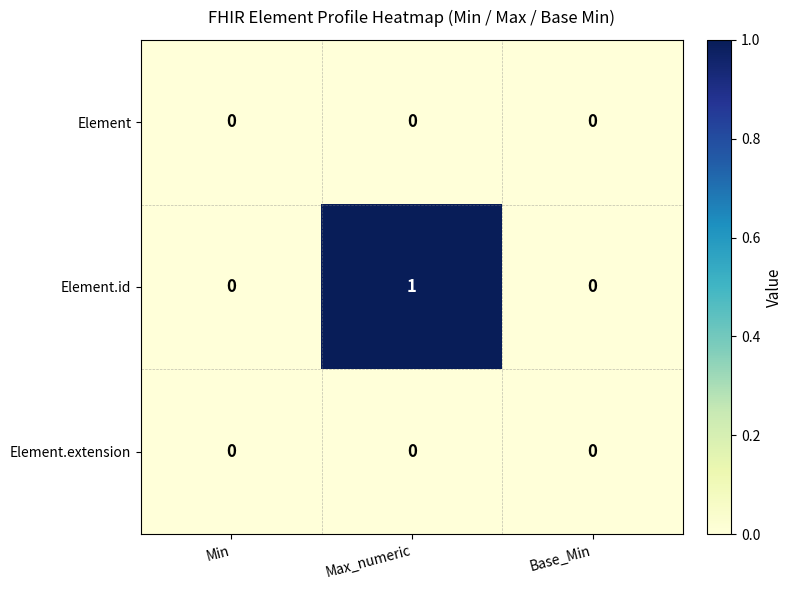

What is the greatest value displayed?

1